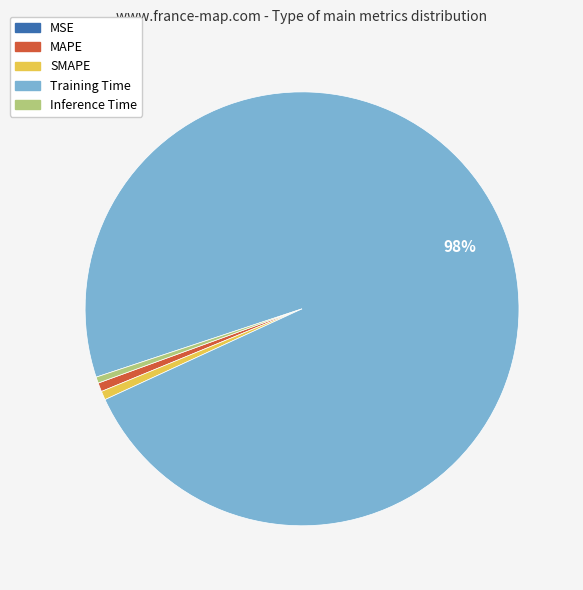

Is the sum of SMAPE and Inference Time greater than half?

No